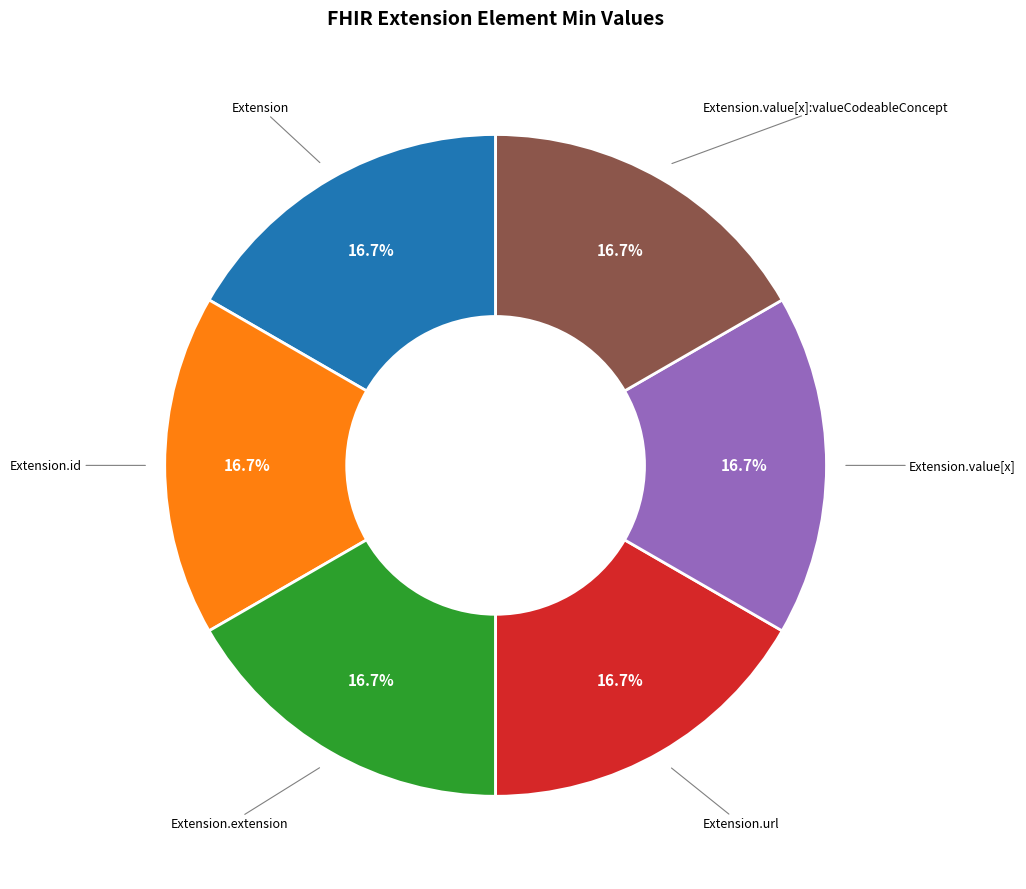

Does any single category account for the majority?

No